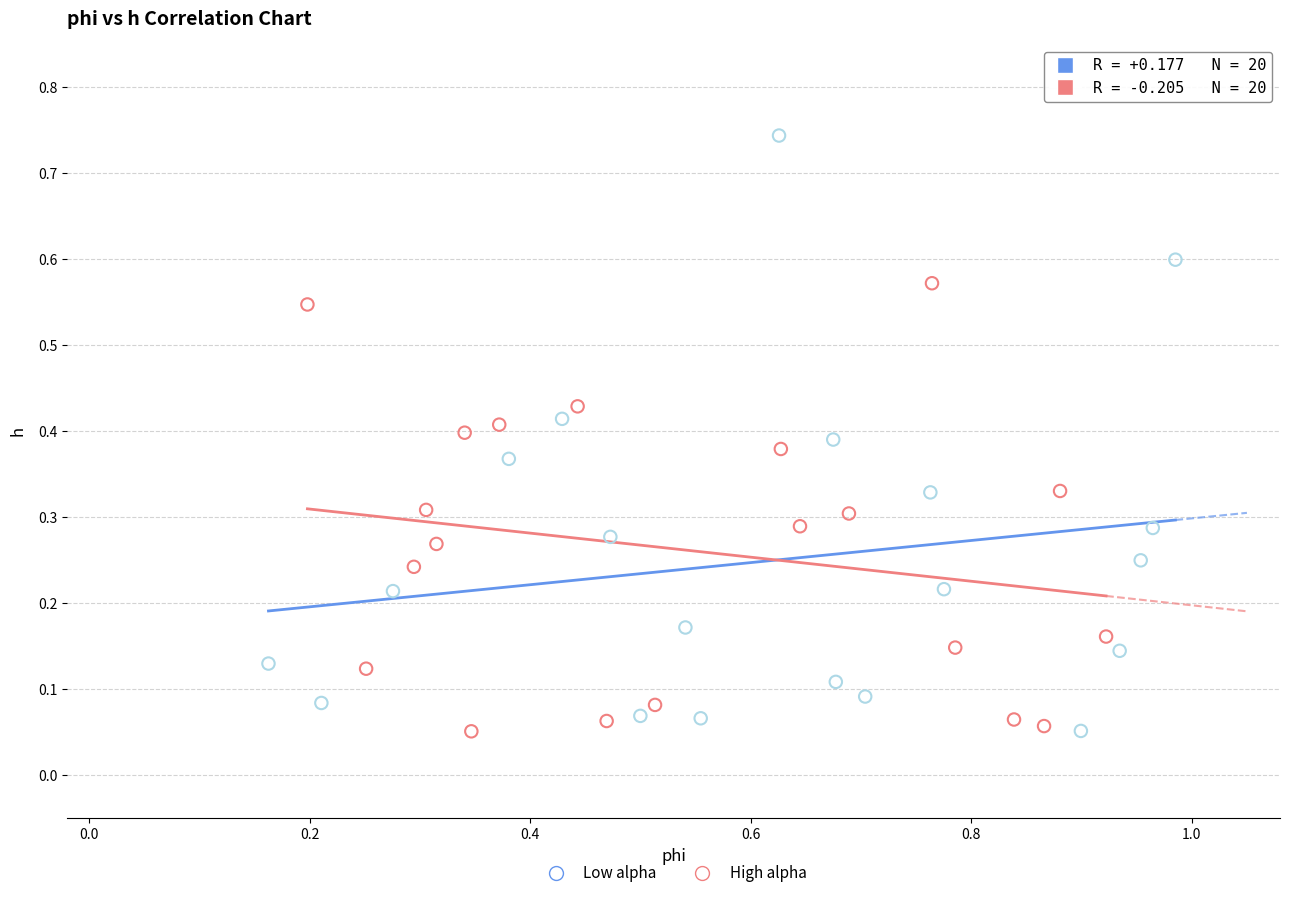

Which series has the largest Y range (max minus min)?

Low alpha